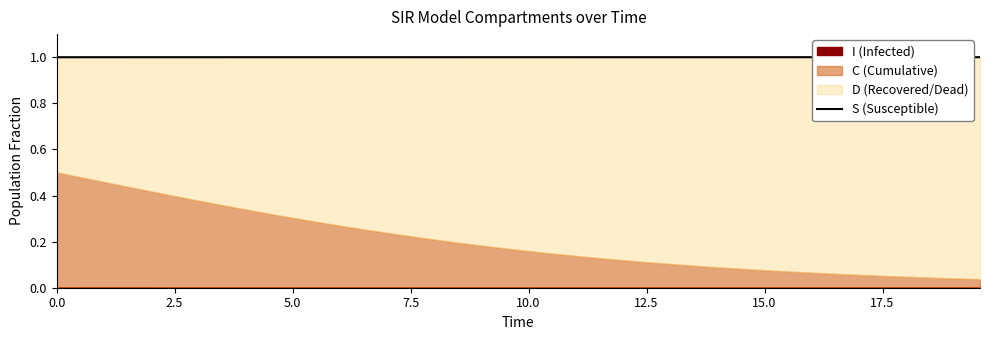

What is the sum of all values?

40.0